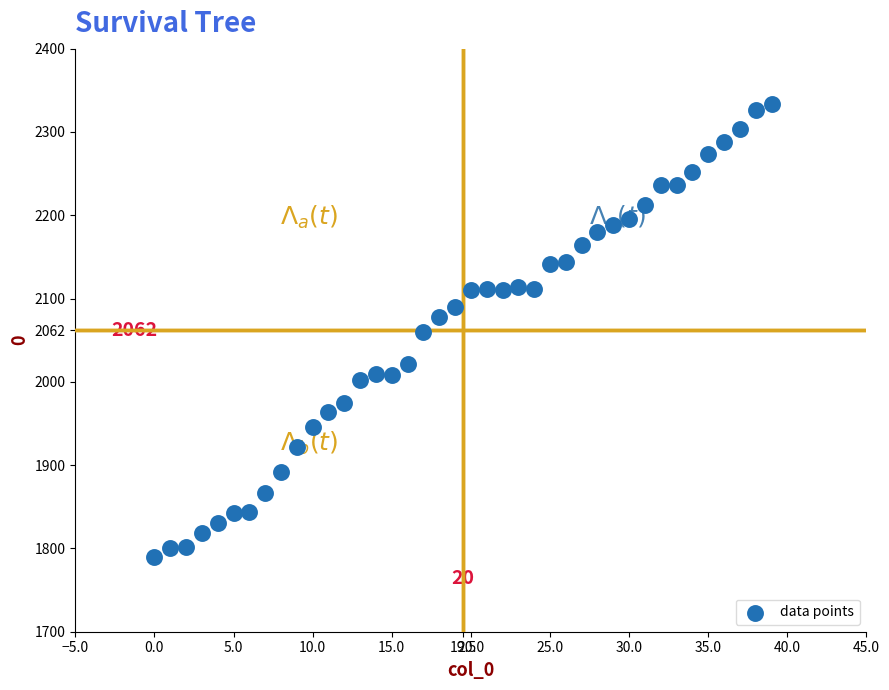

What is the range of Y values (max minus min)?

544